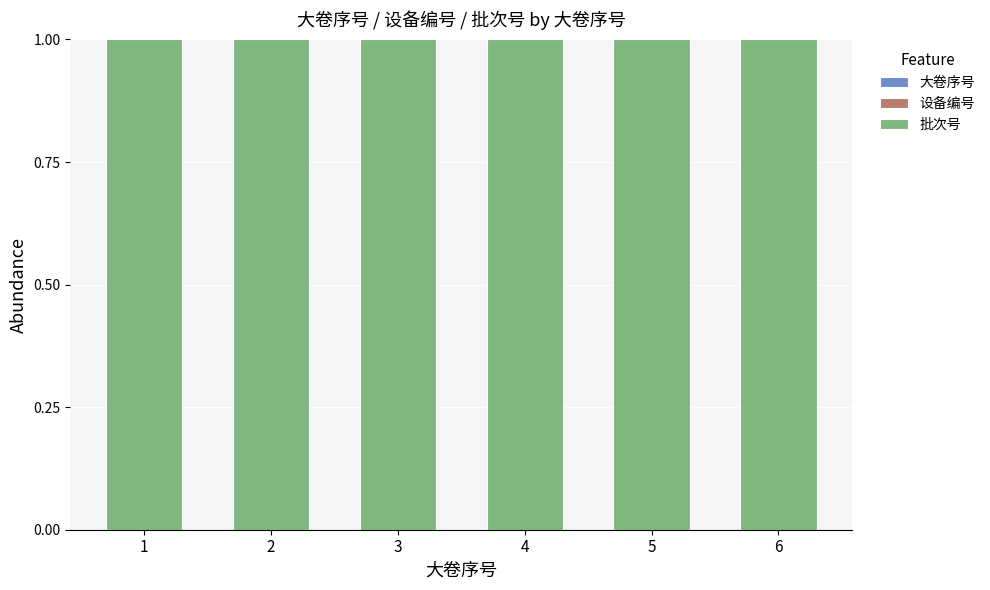

At how many categories does at least one series exceed 0?

6